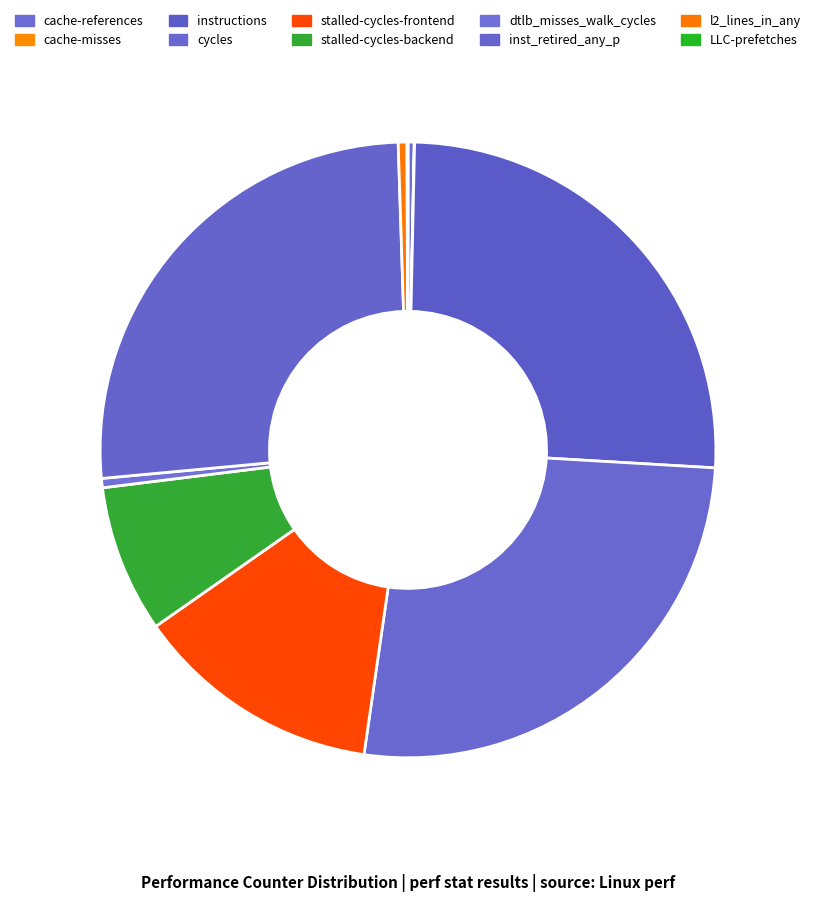

What is the total percentage of l2_lines_in_any and LLC-prefetches?

0.5%